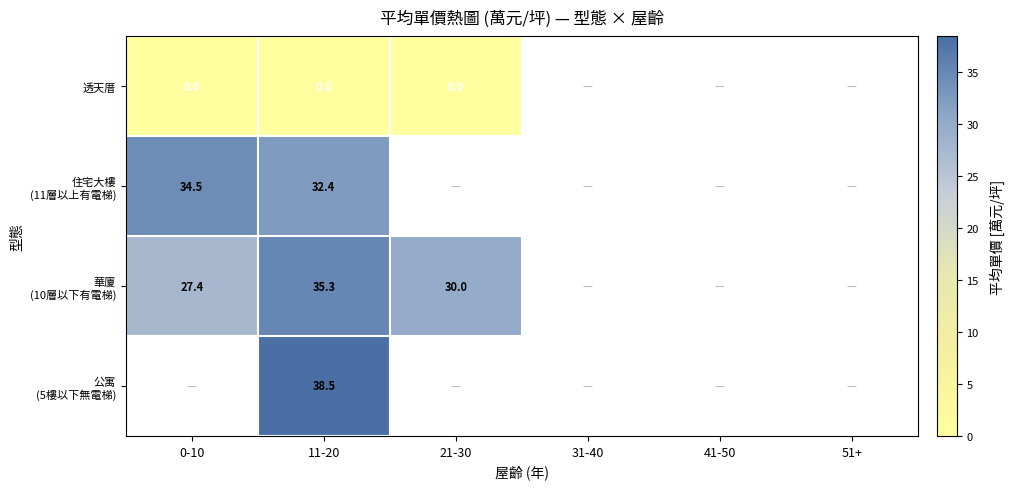

What is the difference between the highest and lowest values at 11-20?

38.5